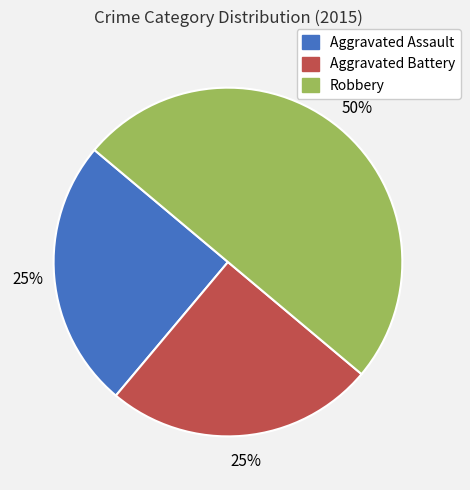

Which category has the biggest portion of the pie?

Robbery